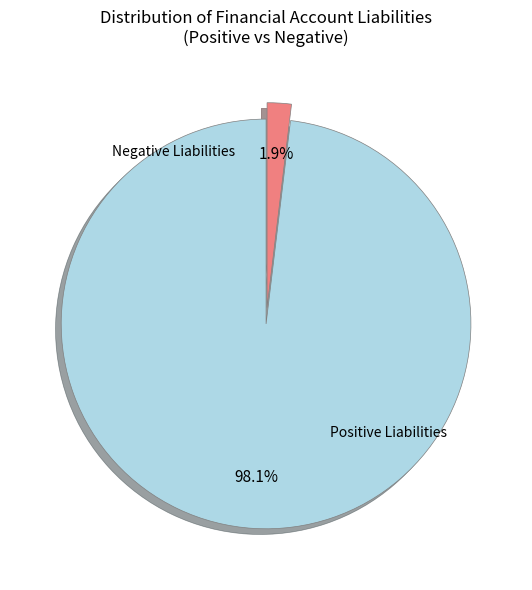

Does any single category account for the majority?

Yes